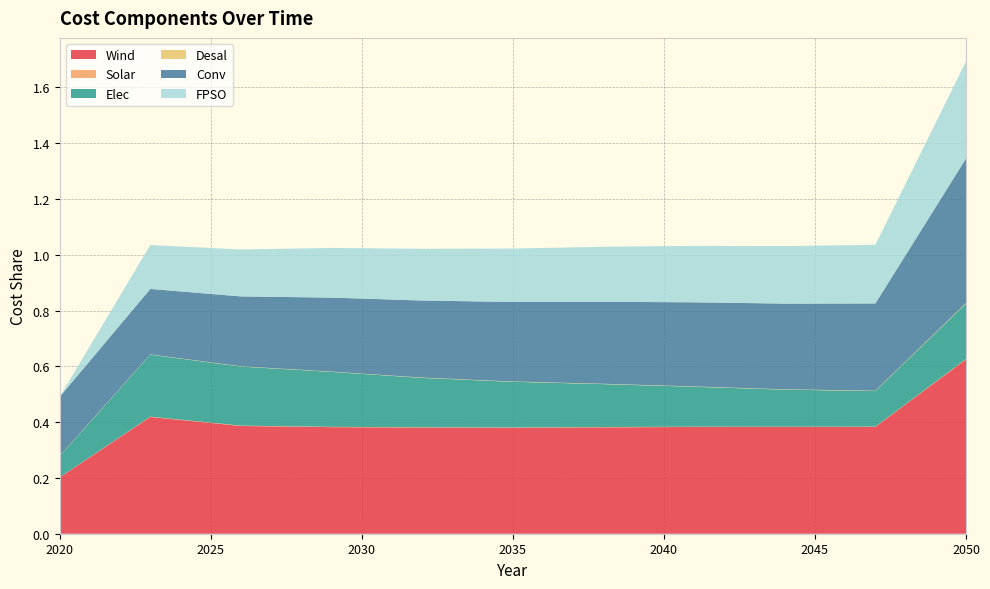

Reading left to right, what are all the values shown in this chart?

Wind: 2020=0.2	2023=0.4	2026=0.4	2029=0.4	2032=0.4	2035=0.4	2038=0.4	2041=0.4	2044=0.4	2047=0.4	2050=0.6
Solar: 2020=0.0	2023=0.0	2026=0.0	2029=0.0	2032=0.0	2035=0.0	2038=0.0	2041=0.0	2044=0.0	2047=0.0	2050=0.0
Elec: 2020=0.1	2023=0.2	2026=0.2	2029=0.2	2032=0.2	2035=0.2	2038=0.2	2041=0.1	2044=0.1	2047=0.1	2050=0.2
Desal: 2020=0.0	2023=0.0	2026=0.0	2029=0.0	2032=0.0	2035=0.0	2038=0.0	2041=0.0	2044=0.0	2047=0.0	2050=0.0
Conv: 2020=0.2	2023=0.2	2026=0.3	2029=0.3	2032=0.3	2035=0.3	2038=0.3	2041=0.3	2044=0.3	2047=0.3	2050=0.5
FPSO: 2020=0.0	2023=0.2	2026=0.2	2029=0.2	2032=0.2	2035=0.2	2038=0.2	2041=0.2	2044=0.2	2047=0.2	2050=0.3